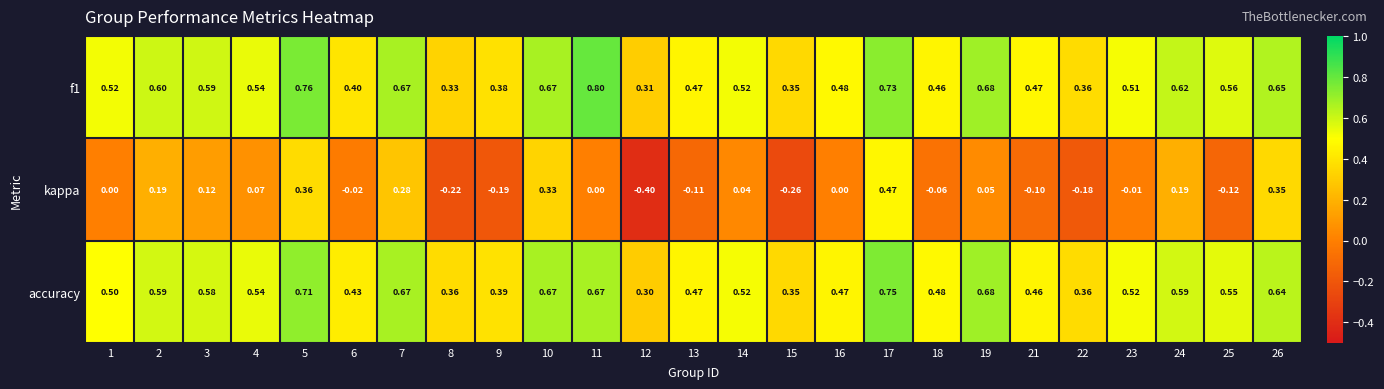

How many distinct data groups are displayed?

3